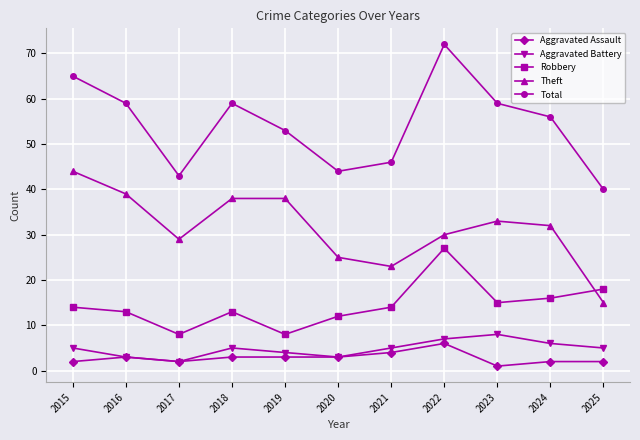

True or false: Theft and Aggravated Battery intersect in this chart.

False